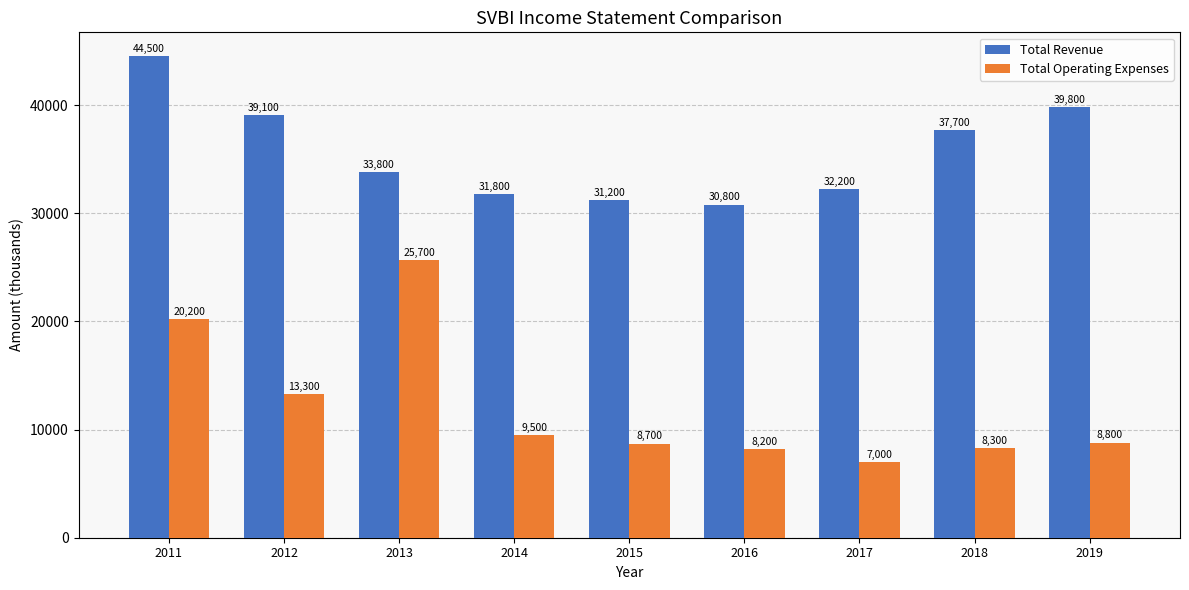

Which category has the highest value across all series?

2011